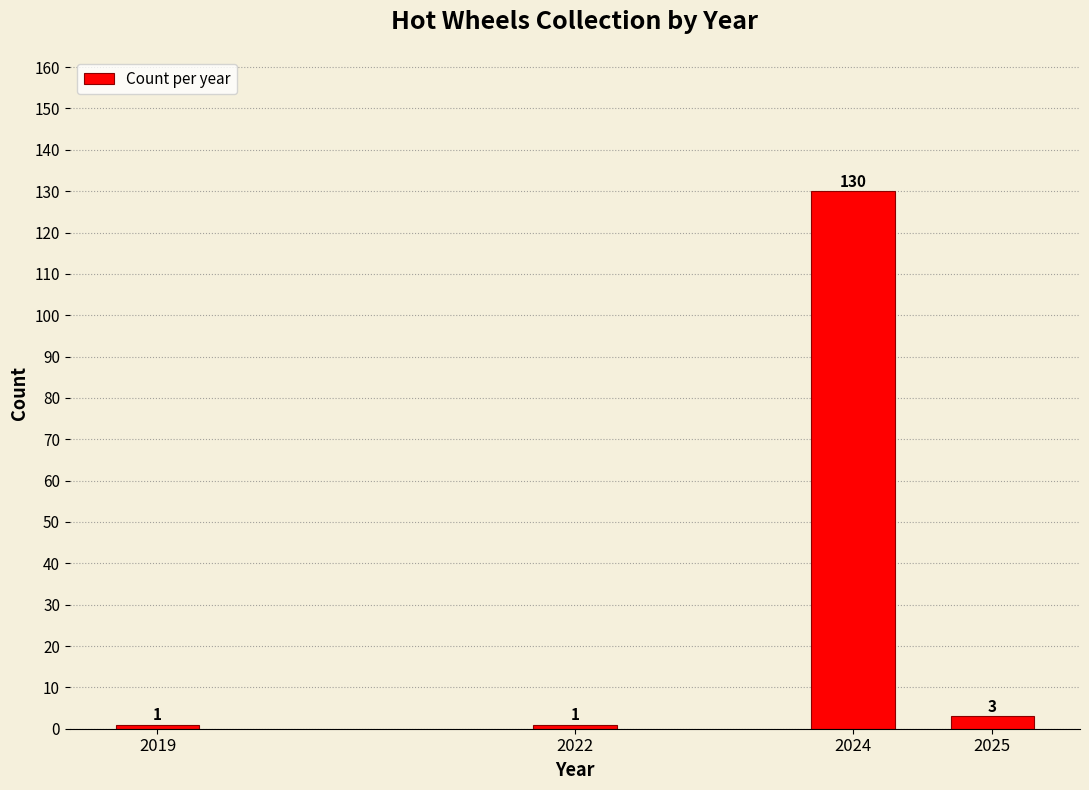

Reading left to right, list all the values displayed in this chart.

2019=1	2022=1	2024=130	2025=3